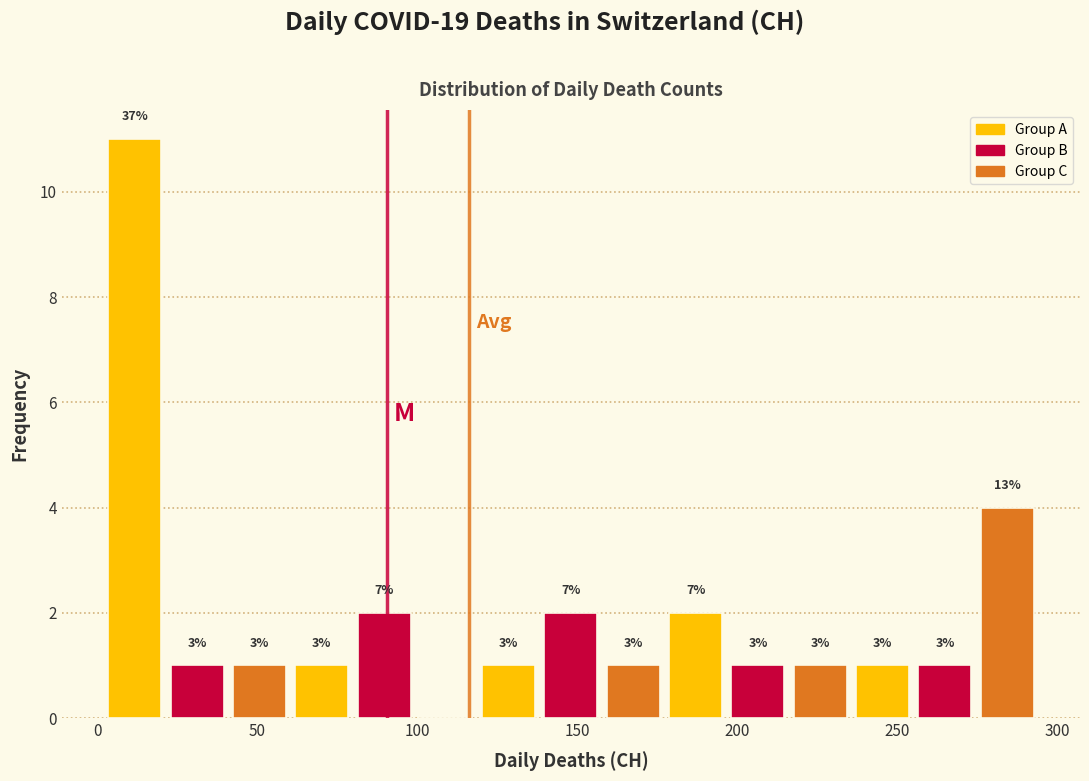

Read against the x-axis, roughly where is the centre of the tallest bar?

10